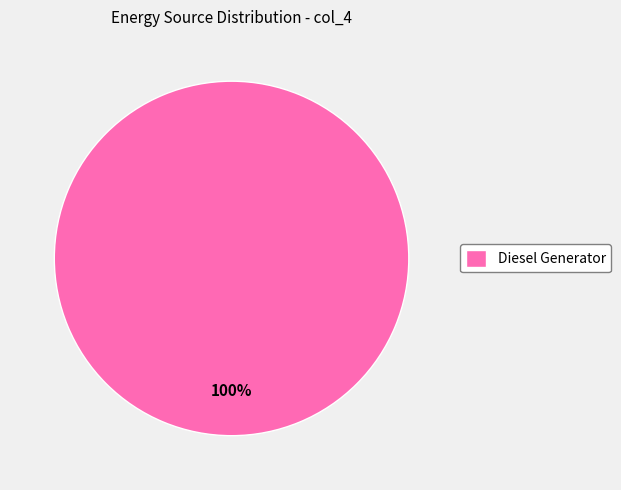

How many slices are in this pie chart?

1